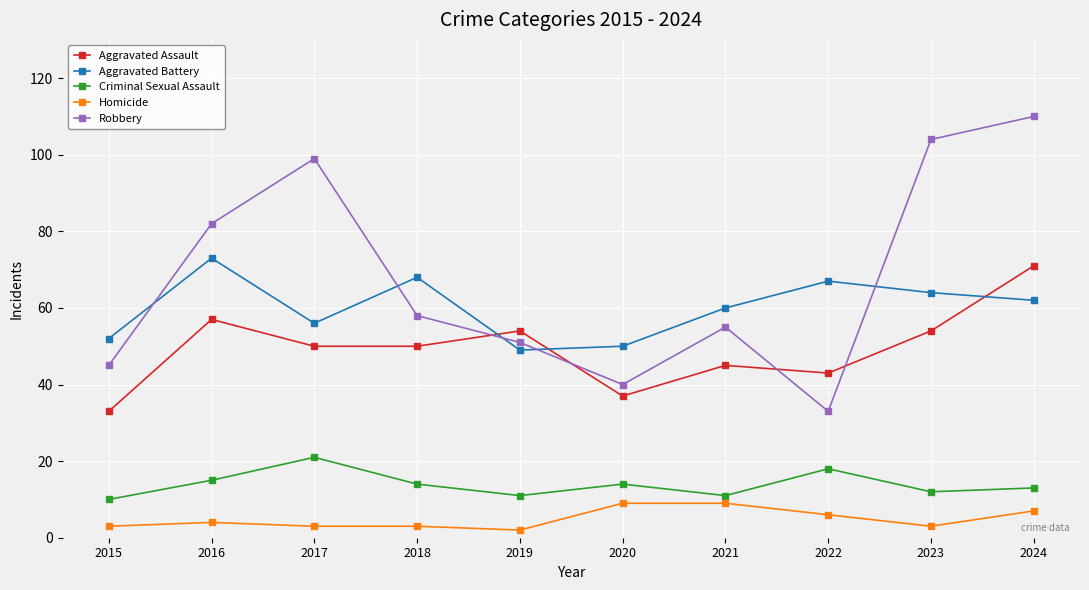

Which series changed the most between 2019 and 2023?

Robbery